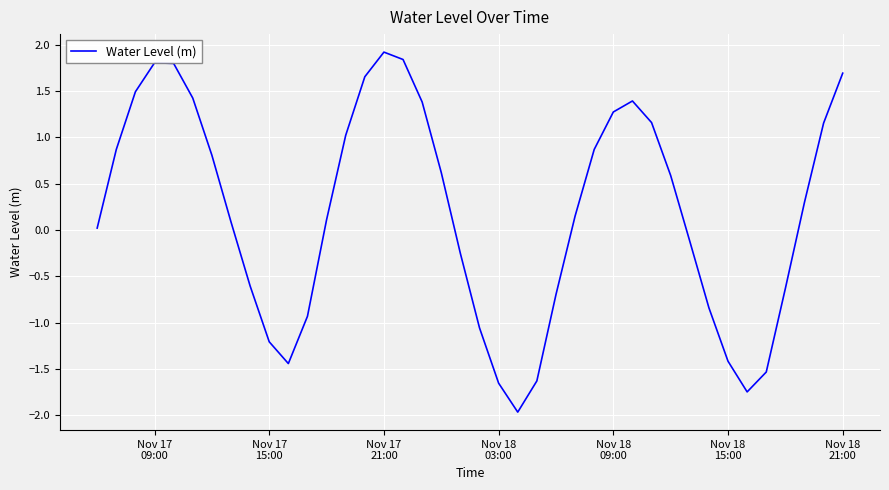

What is the smallest value displayed?

-2.0